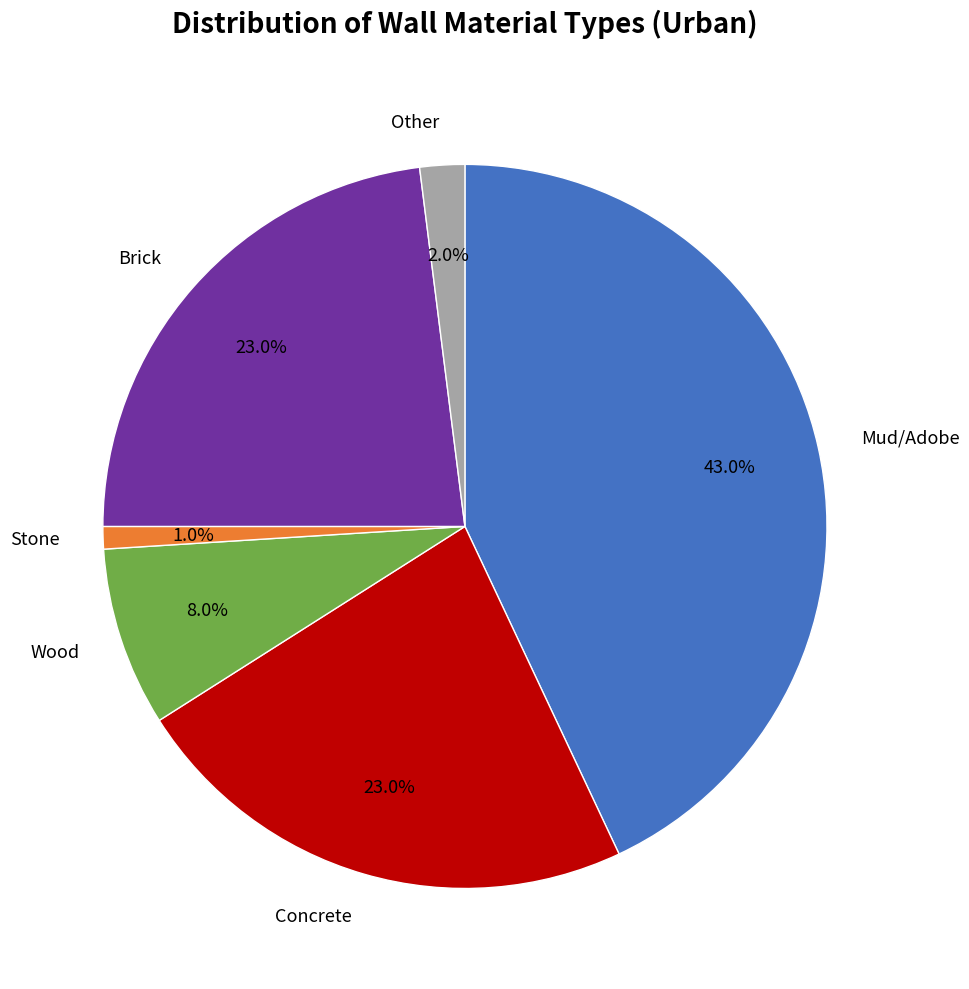

Is Mud/Adobe the majority of the pie?

No